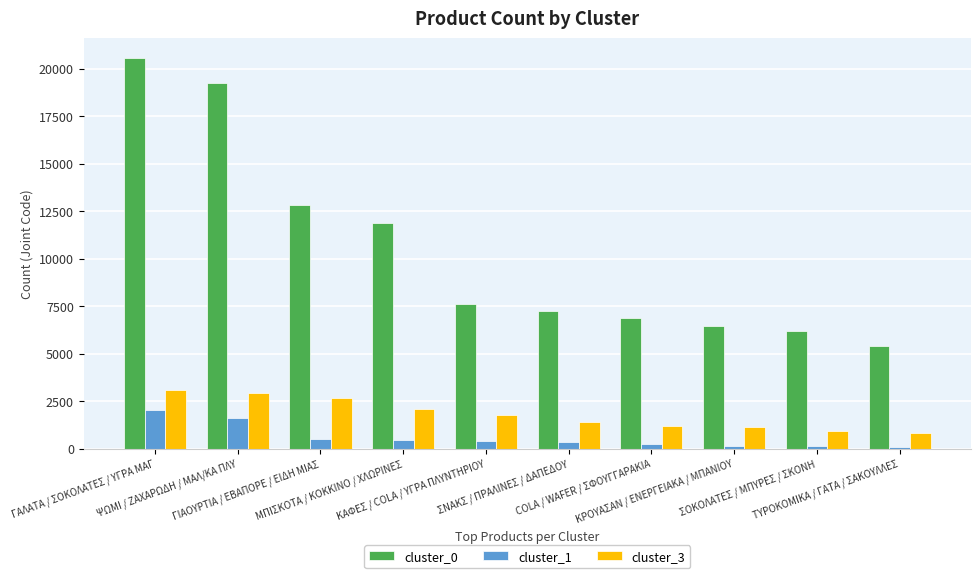

How many groups of bars are there?

10